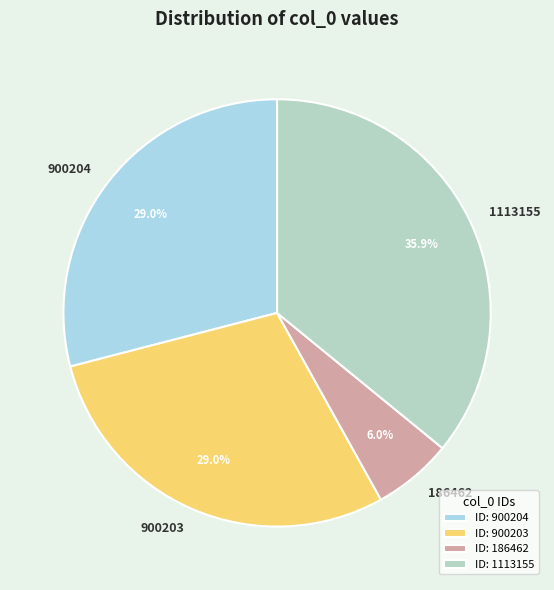

Does 1113155 represent more than half of the total?

No